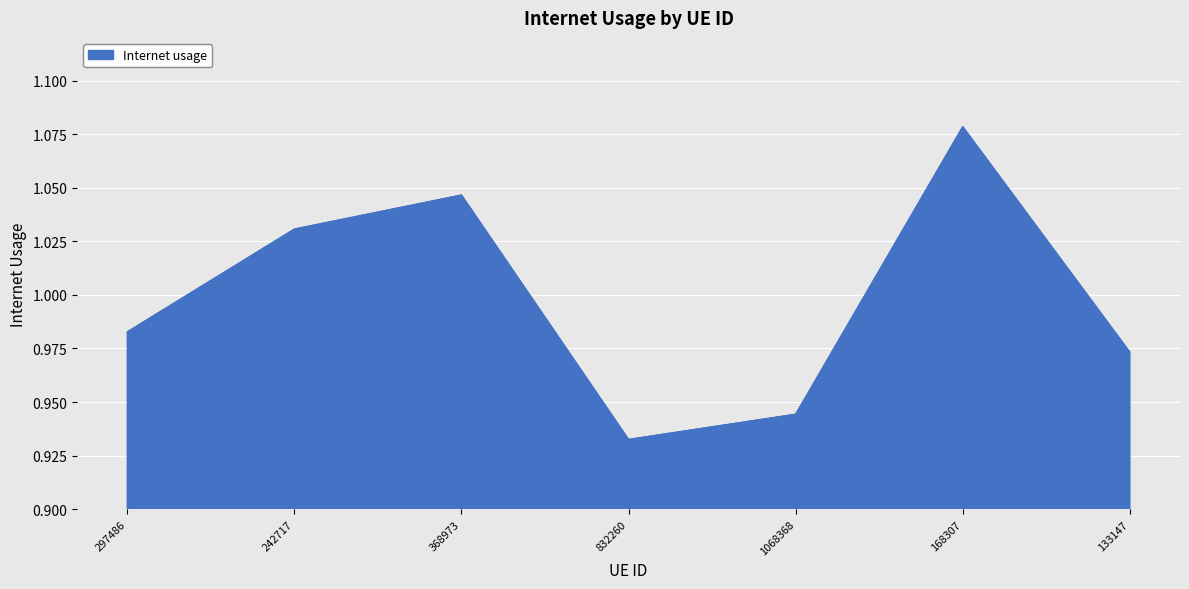

What position from the left is 242717?

2